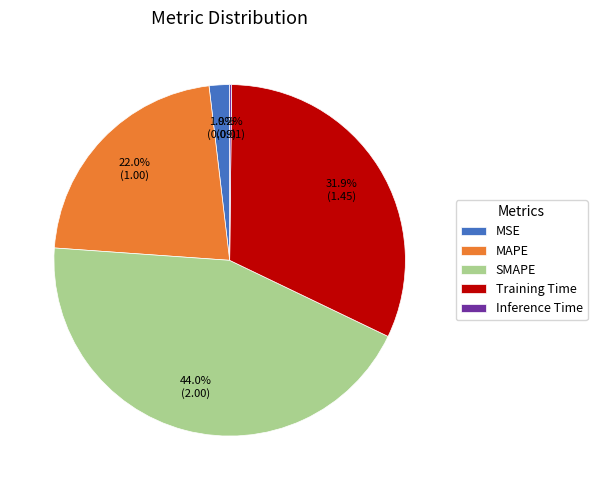

Is the sum of MSE and SMAPE greater than half?

No